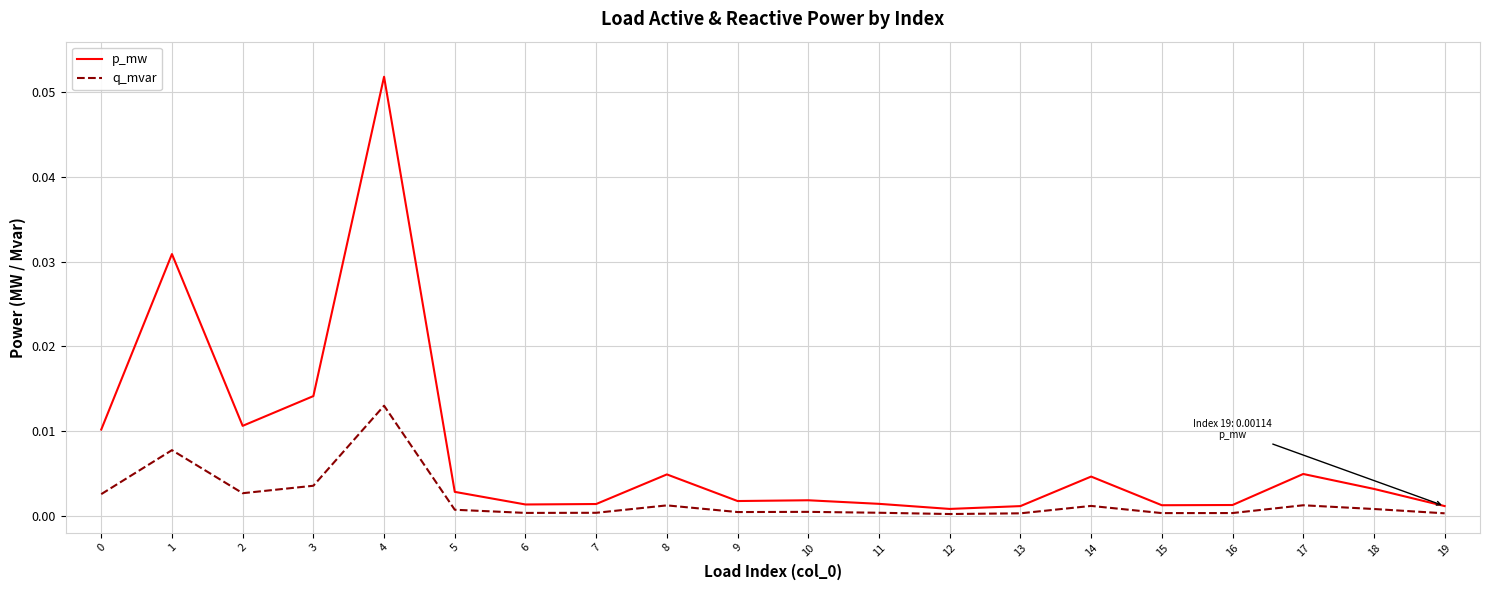

Is it true that p_mw equals 0.0 at 11?

True